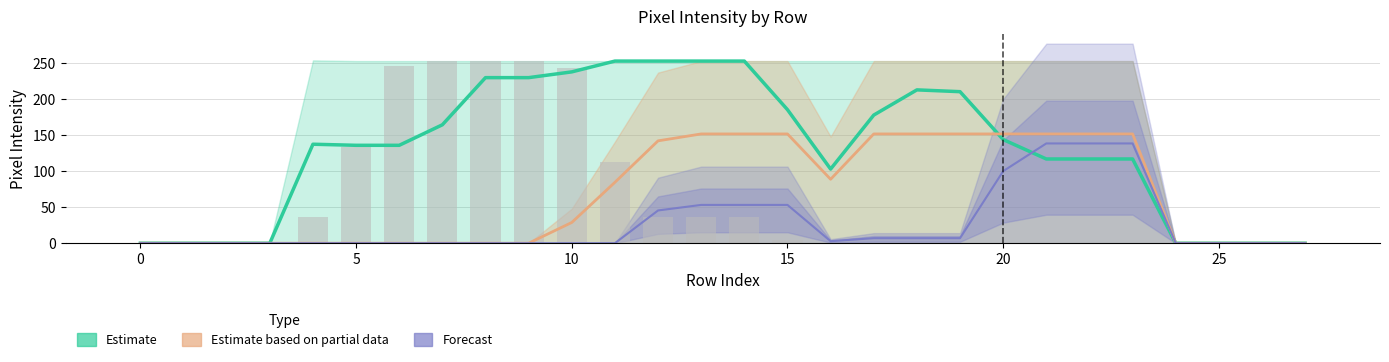

Where is Estimate nearest to the value 126?

21